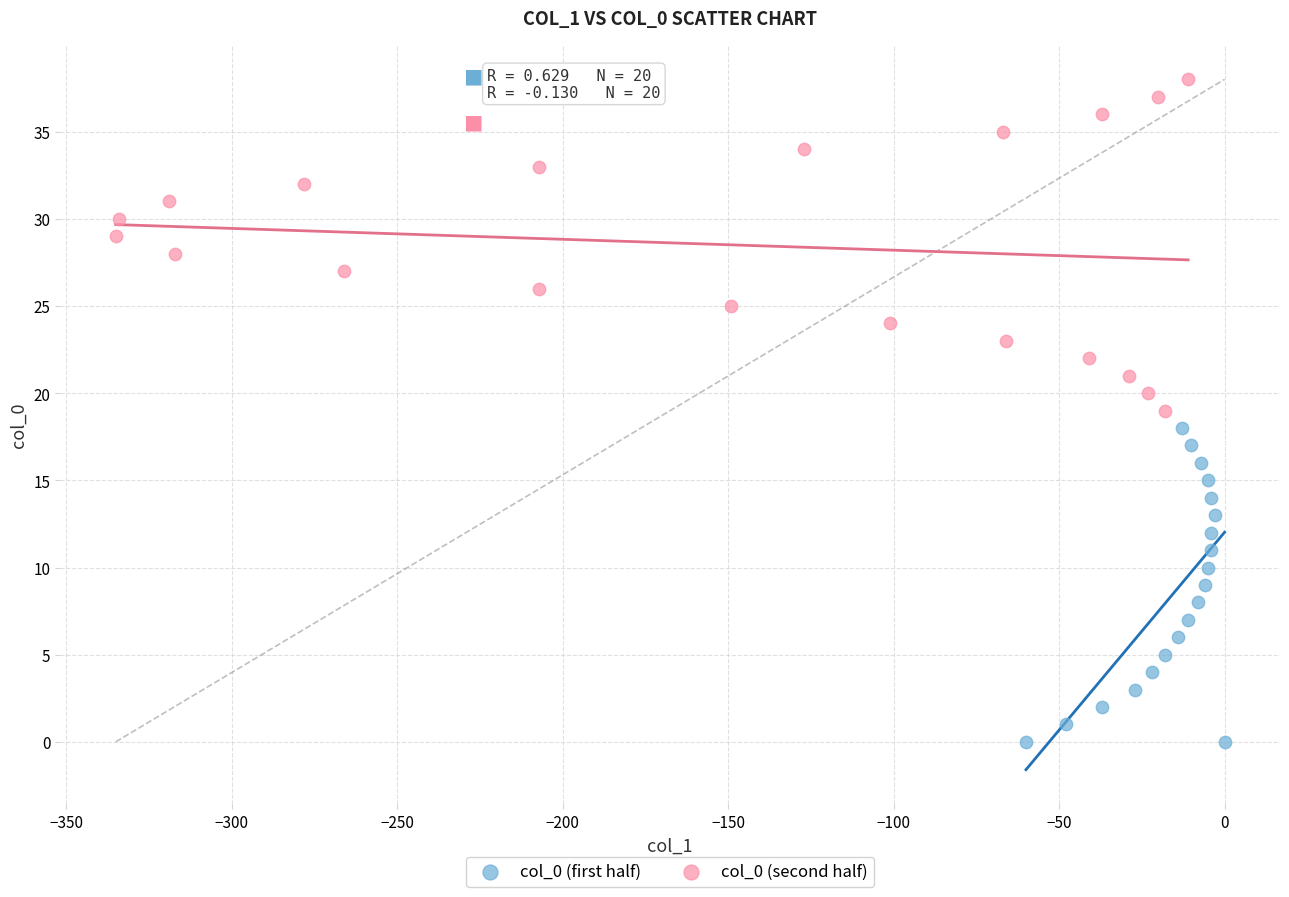

Which series reaches the maximum Y coordinate?

col_0 (second half)